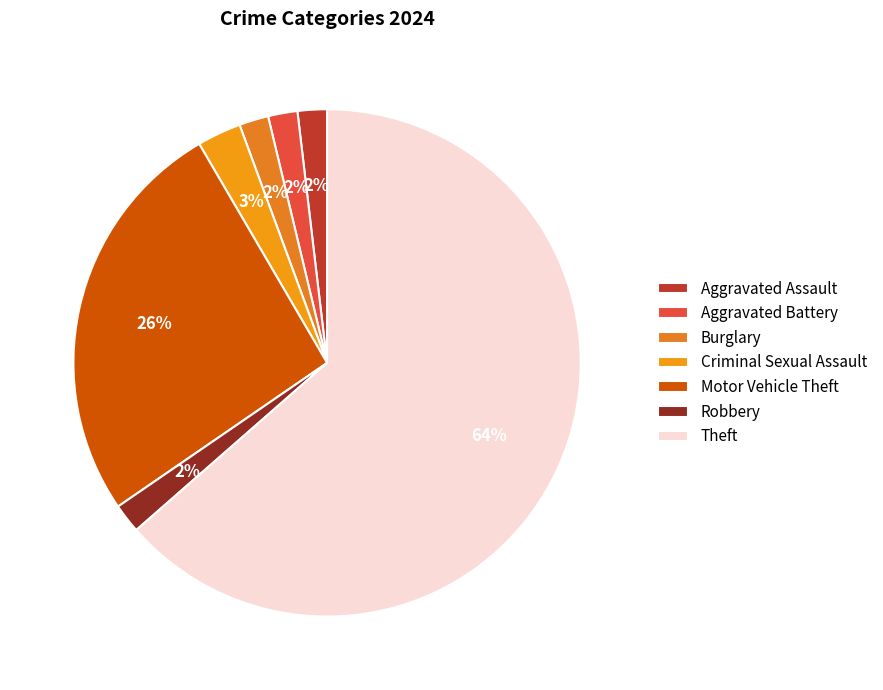

To the nearest percent, what is the combined percentage of Aggravated Assault and Robbery?

4%